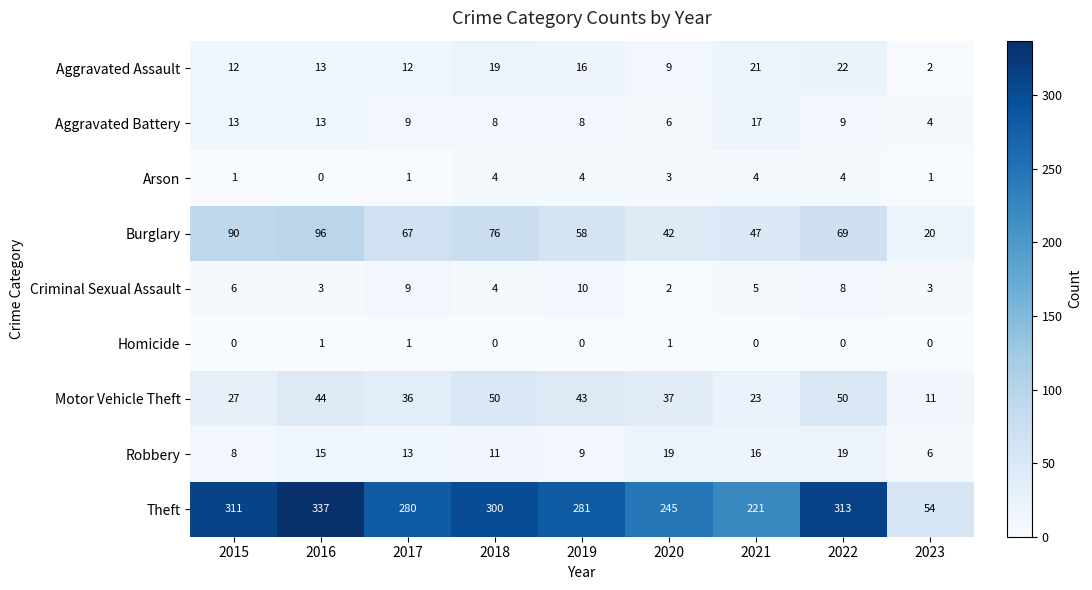

Where is Theft nearest to the value 195?

2021